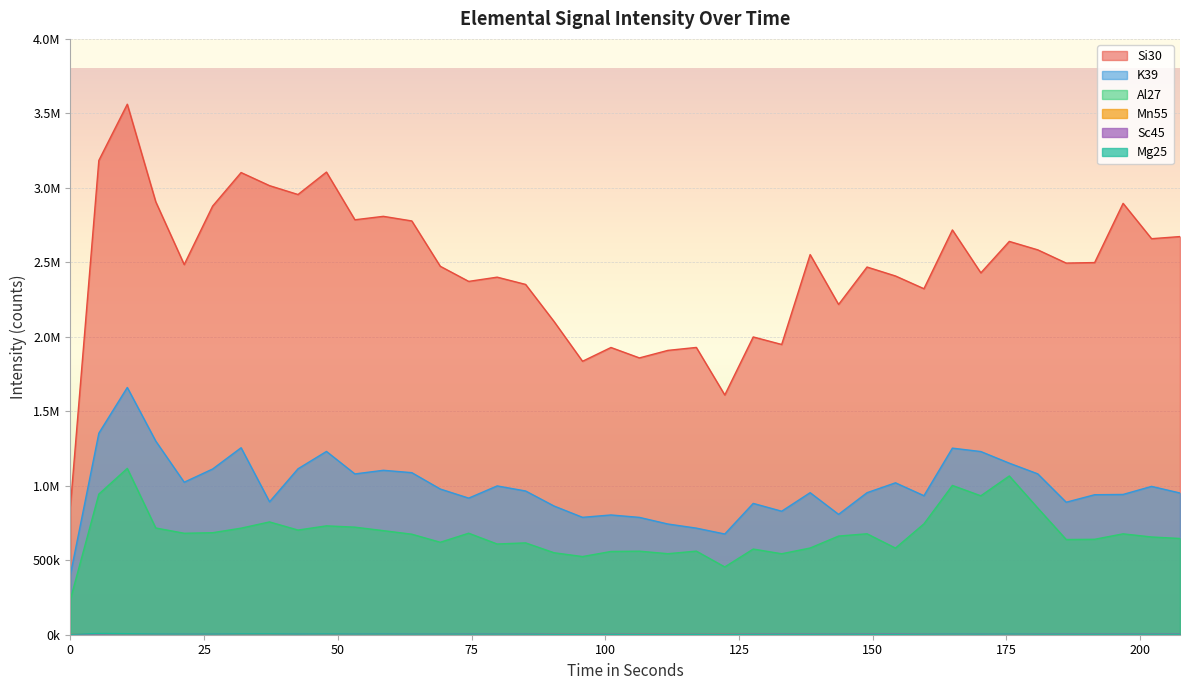

What is the highest value of the Si30 series?

3561424.5